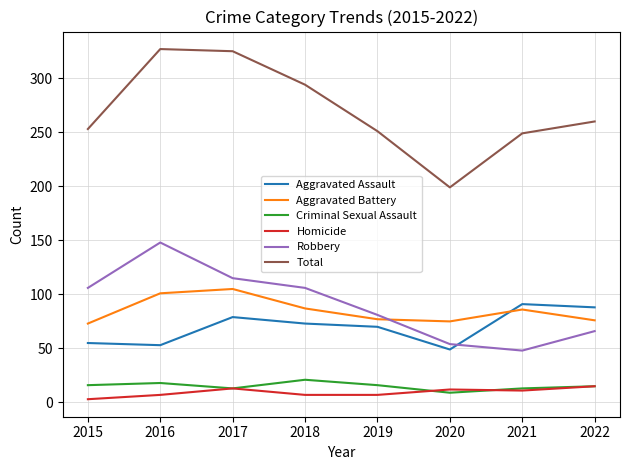

The Aggravated Assault series shows 55 at 2015. True or false?

True